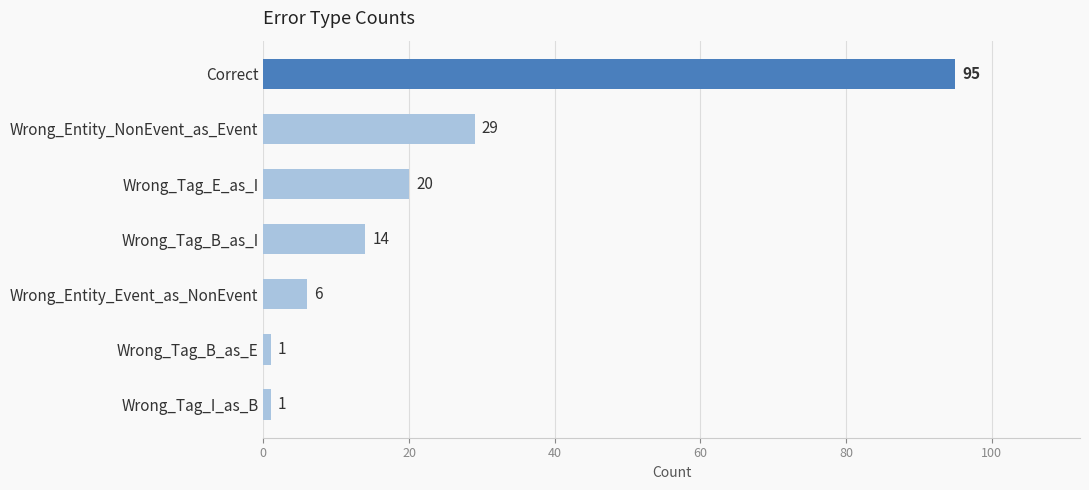

Reading top to bottom, what are all the values shown in this chart?

95	29	20	14	6	1	1